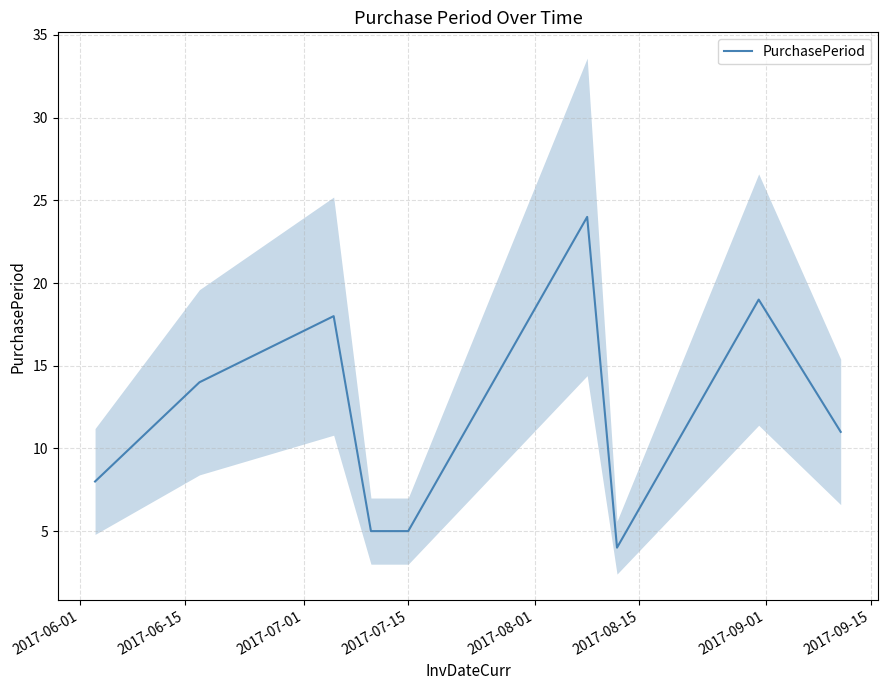

True or false: the data has more than 0 interior local peaks.

True